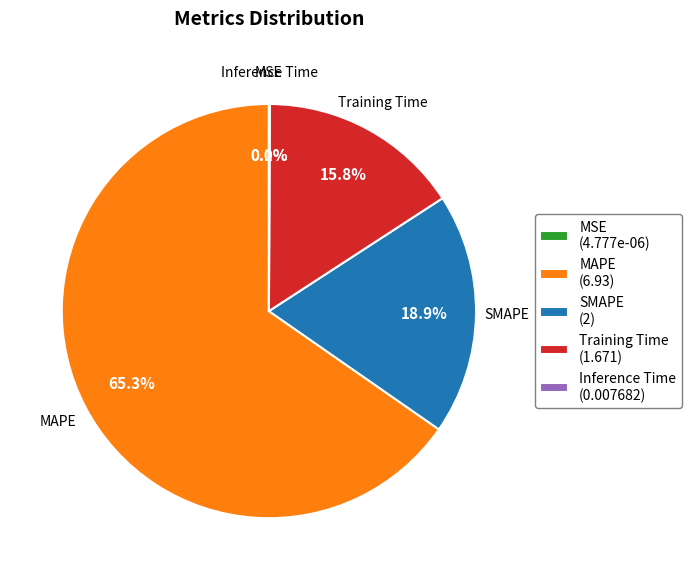

Approximately how many times larger is the value at Training Time (1.671) compared to SMAPE (2)?

0.8